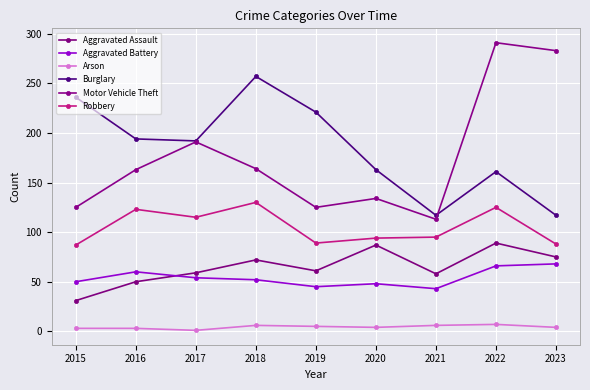

True or false: Burglary has more than 2 points higher than both neighbors.

False